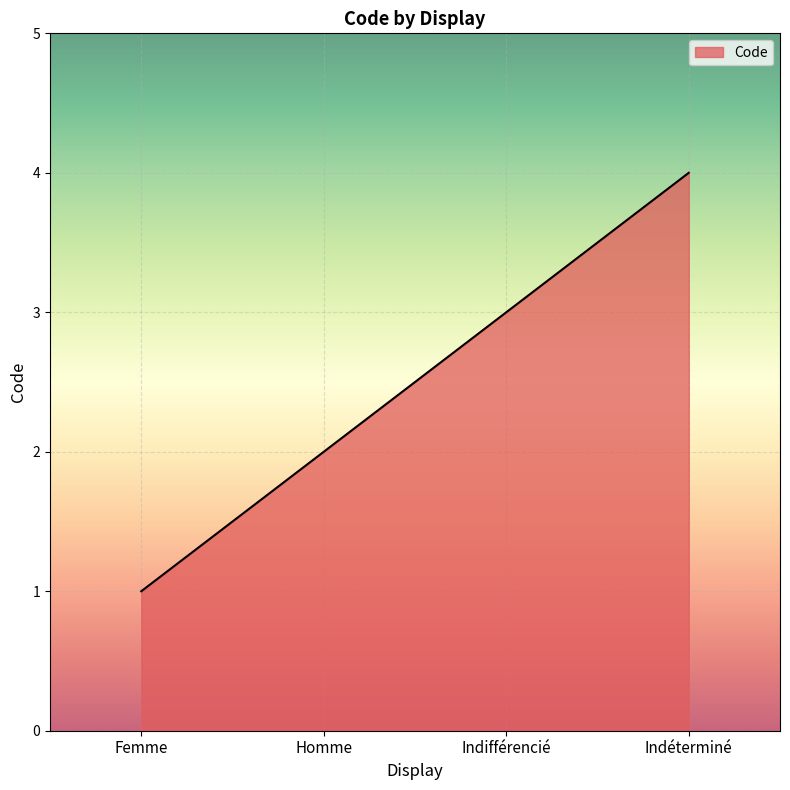

How many values are below 3?

2